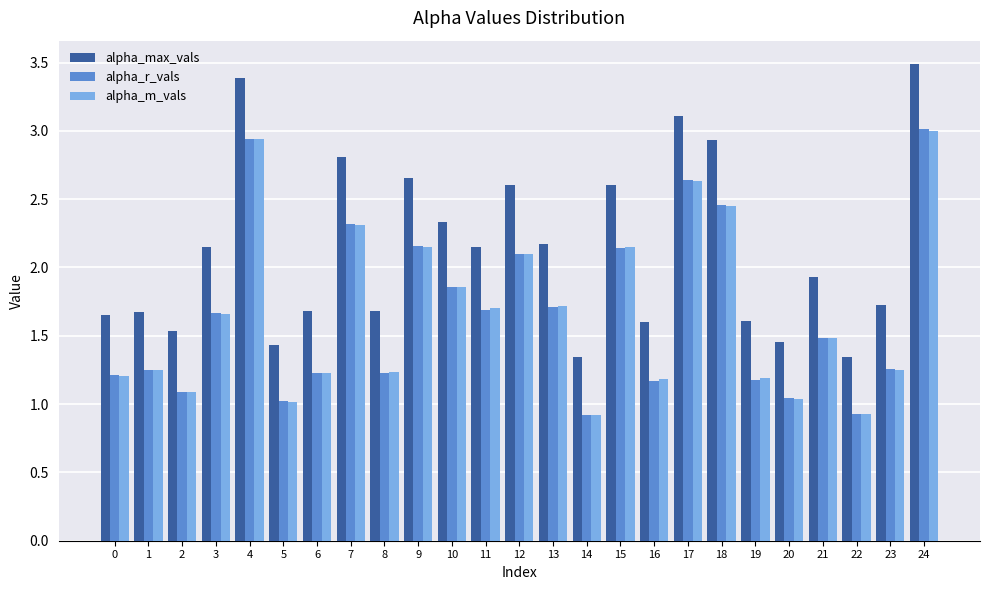

How many bars are there in each group?

3